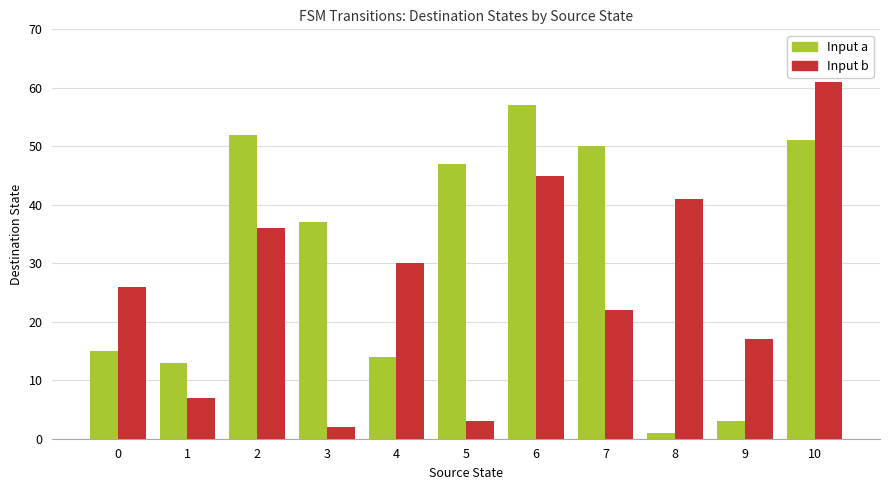

What is the difference between the maximum and minimum values in the Input b series?

59